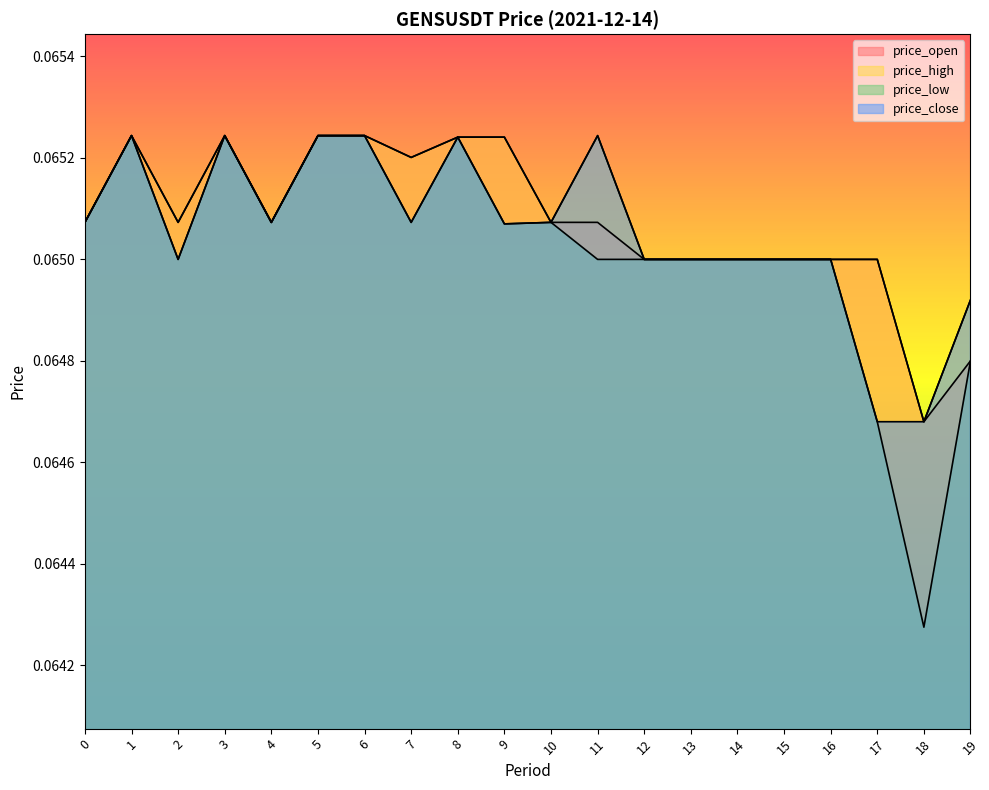

The value of price_close at 4 is 0.1. True or false?

False